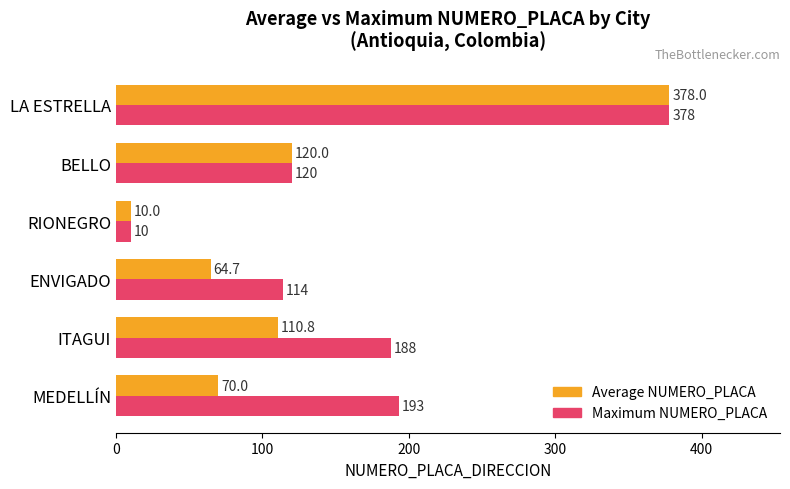

Is it true that Maximum NUMERO_PLACA equals 120.0 at BELLO?

True